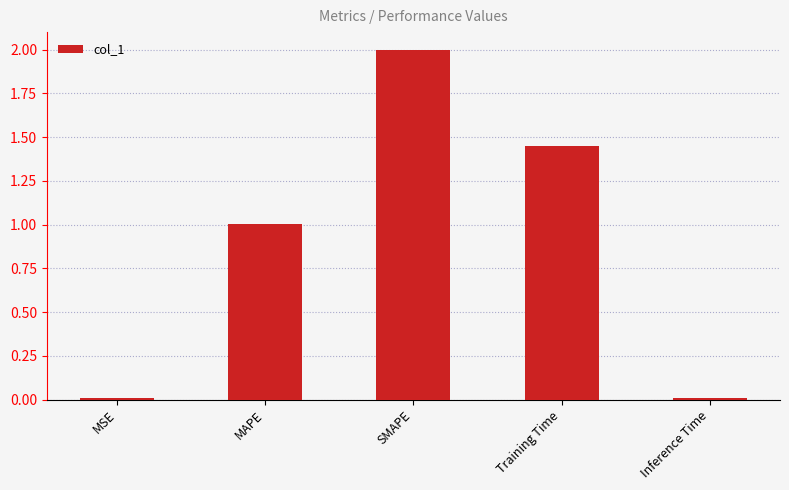

What is the label of the 5th bar from the right?

MSE